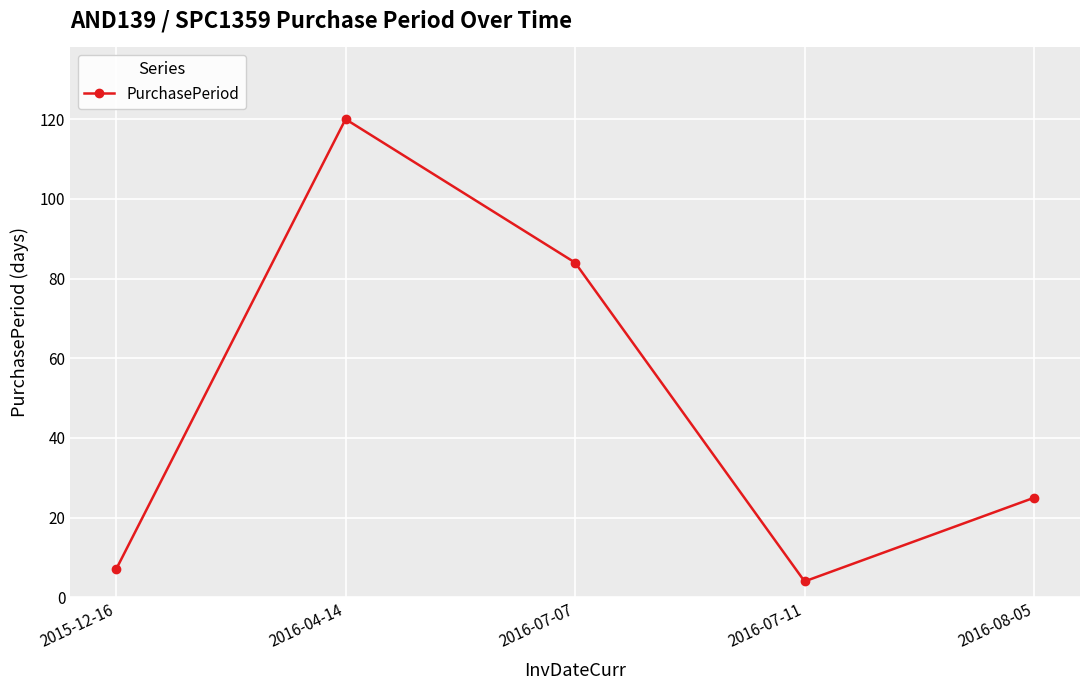

List the labels in order of value, smallest first.

2016-07-11, 2015-12-16, 2016-08-05, 2016-07-07, 2016-04-14